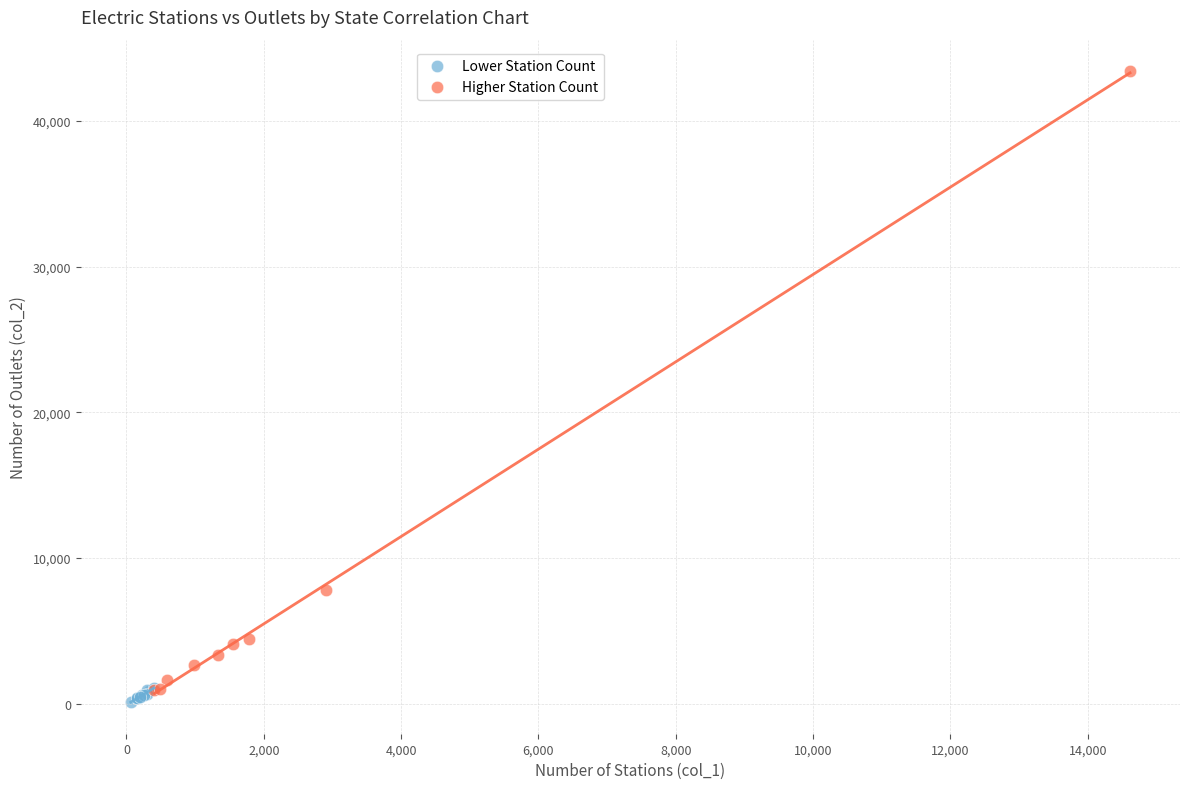

Which series reaches the minimum Y coordinate?

Lower Station Count